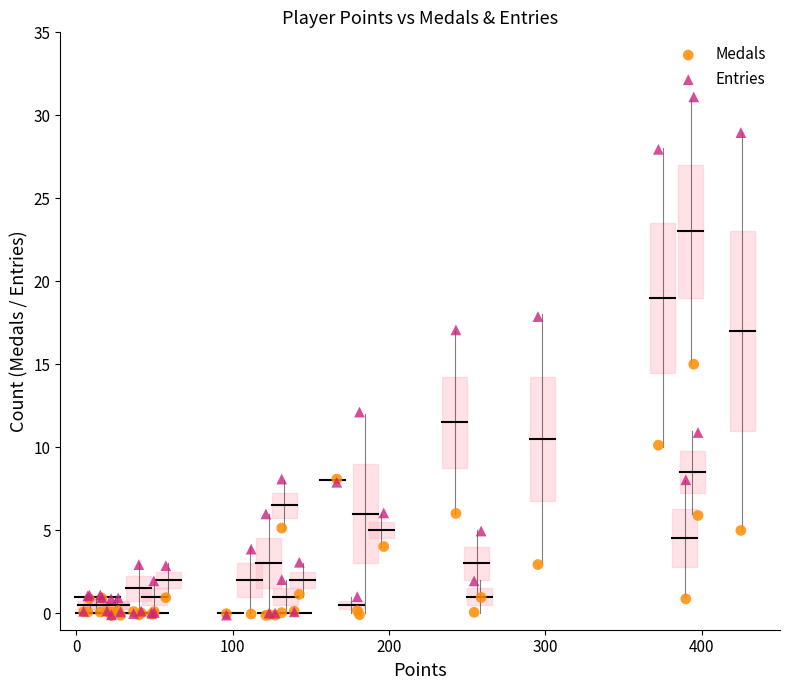

Which series has the largest Y range (max minus min)?

Entries